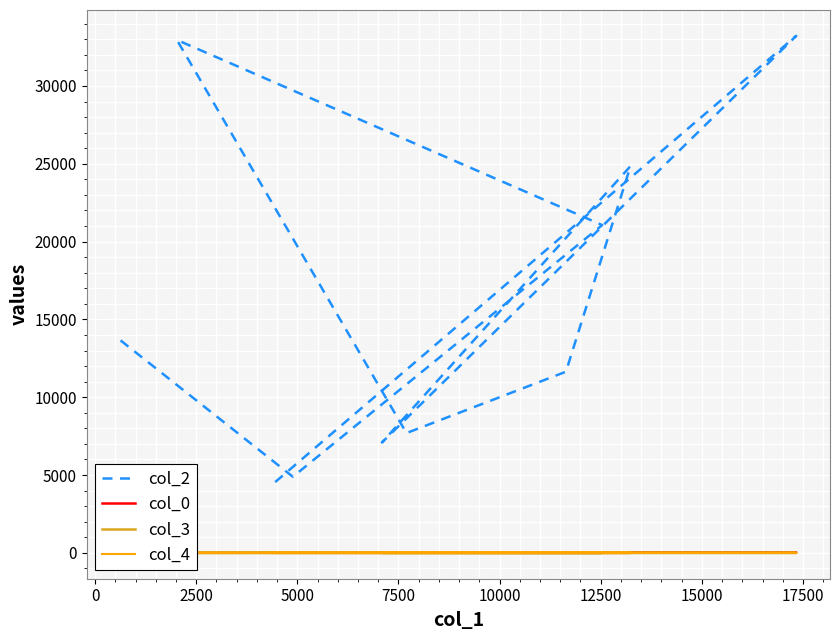

Is it true that col_2 equals 5480.6 at 12500?

False